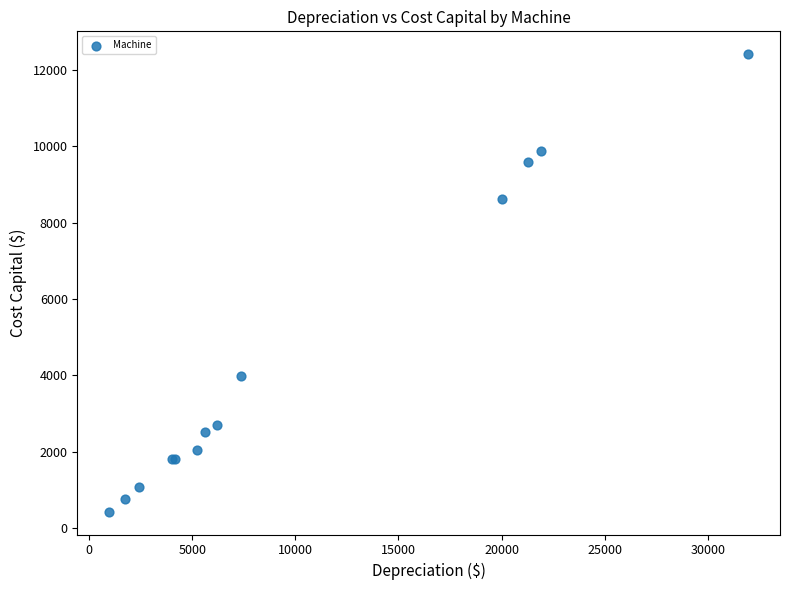

What Y value in the scatter plot is closest to 6417?

8623.9